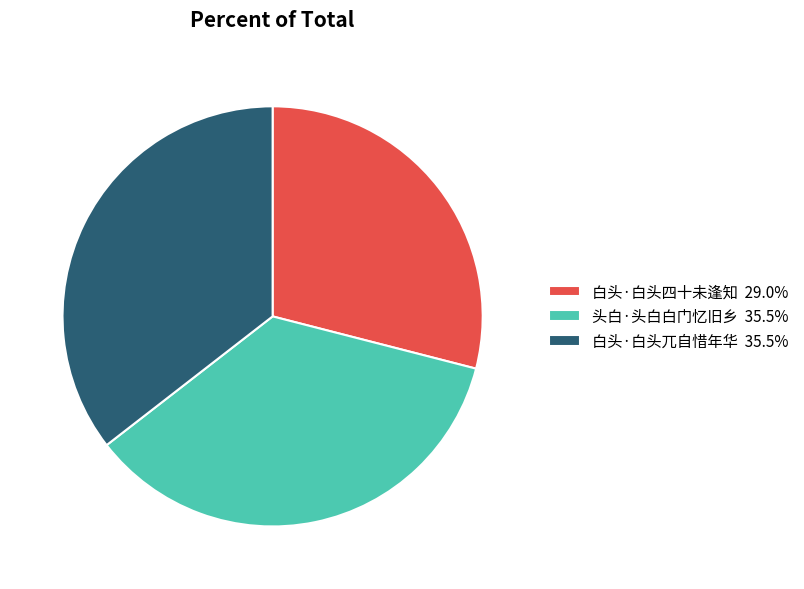

Does any single category account for the majority?

No